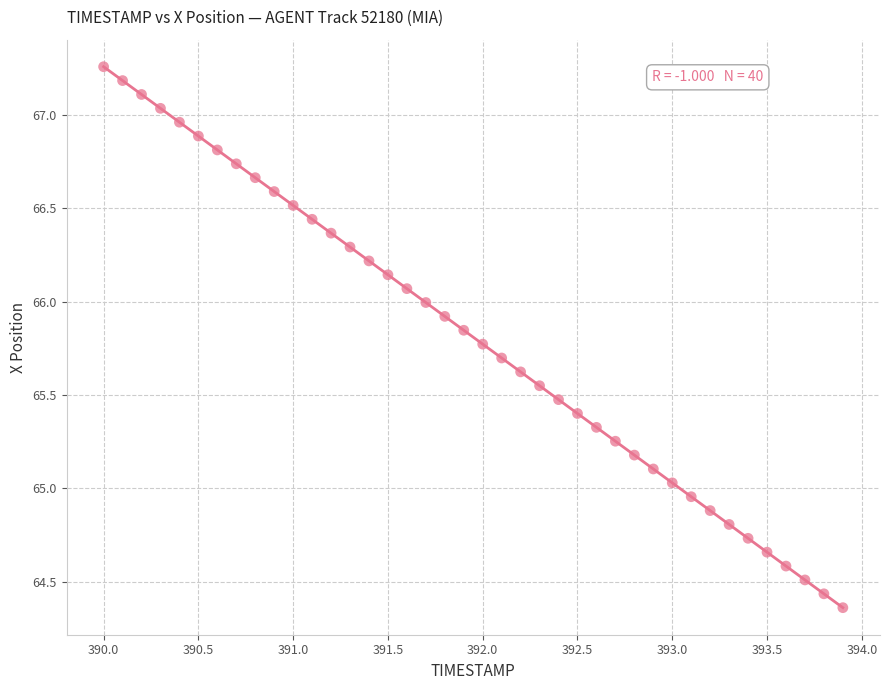

What is the range of X values (max minus min)?

3.9